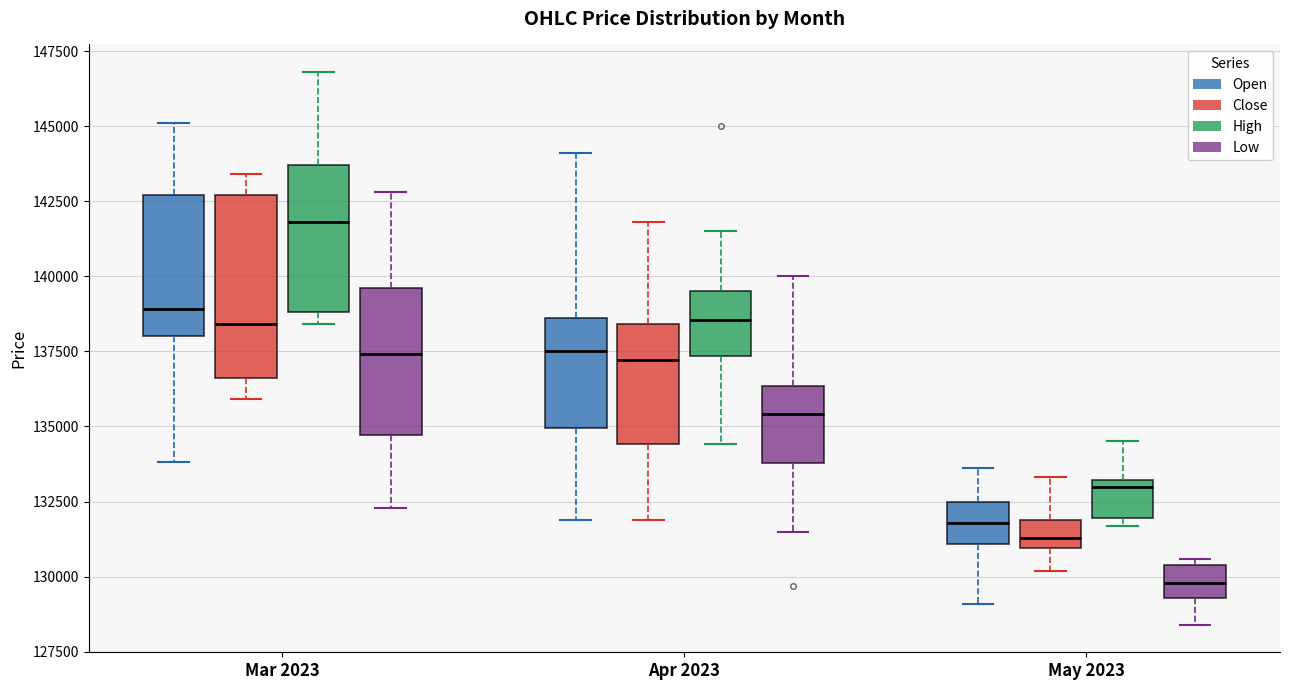

Reading left to right, read every box against the y-axis: the position of its median line, the range the box covers, and the ends of its whiskers. The values are not printed on the chart, so give them approximately, as read against the axis.

Mar 2023 (Open): median 139000, box 138000 to 142500, whiskers 134000 to 145000
Mar 2023 (Close): median 138500, box 136500 to 142500, whiskers 136000 to 143500
Mar 2023 (High): median 142000, box 139000 to 143500, whiskers 138500 to 147000
Mar 2023 (Low): median 137500, box 134500 to 139500, whiskers 132500 to 143000
Apr 2023 (Open): median 137500, box 135000 to 138500, whiskers 132000 to 144000
Apr 2023 (Close): median 137000, box 134500 to 138500, whiskers 132000 to 142000
Apr 2023 (High): median 138500, box 137500 to 139500, whiskers 134500 to 141500
Apr 2023 (Low): median 135500, box 134000 to 136500, whiskers 131500 to 140000
May 2023 (Open): median 132000, box 131000 to 132500, whiskers 129000 to 133500
May 2023 (Close): median 131500, box 131000 to 132000, whiskers 130000 to 133500
May 2023 (High): median 133000 (just below the box's upper edge), box 132000 to 133000, whiskers 131500 to 134500
May 2023 (Low): median 130000, box 129500 to 130500, whiskers 128500 to 130500 (just above the box's upper edge)